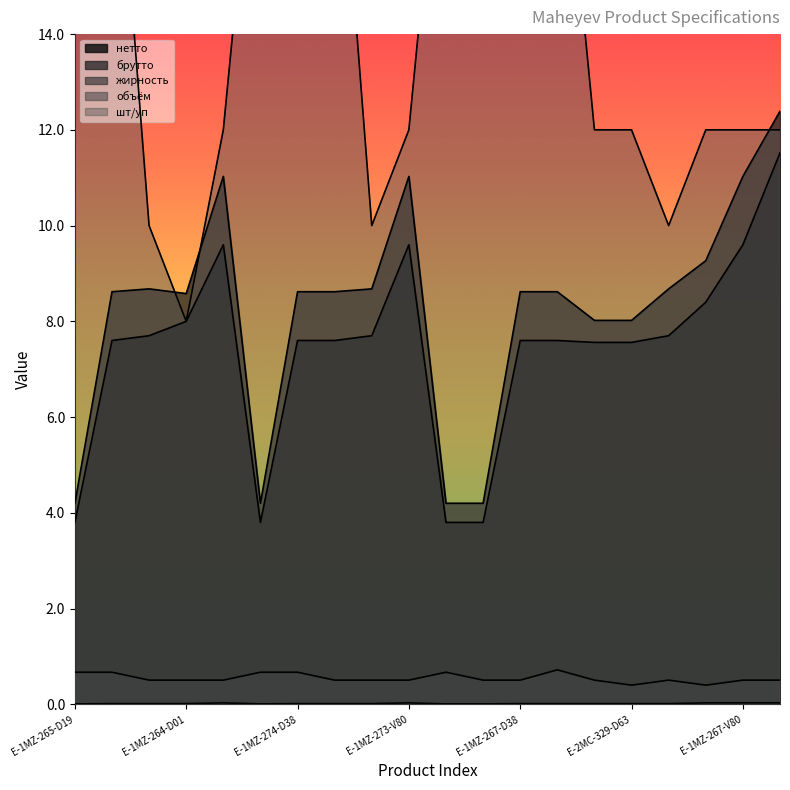

What is the difference between the highest and lowest values at E-1MZ-269-D19?

20.0